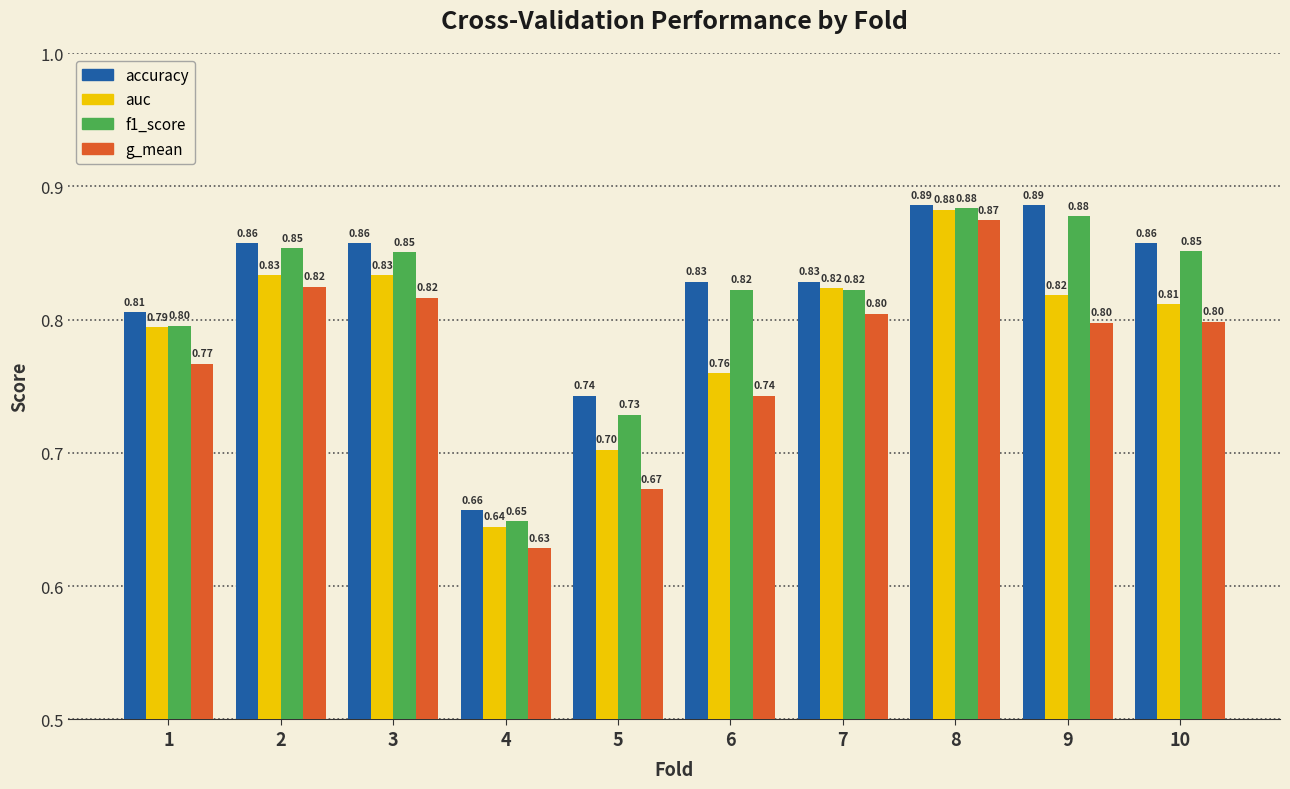

At which category is the sum across all series the highest?

8